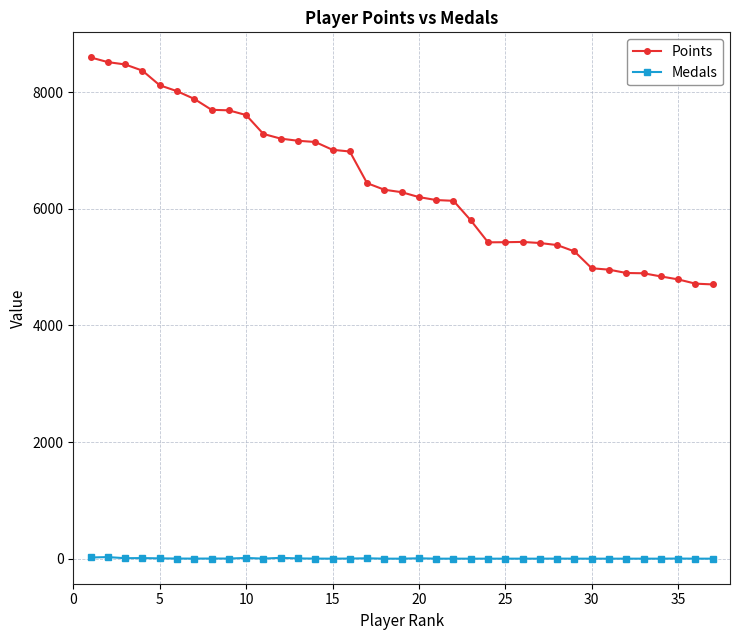

Rank the series by their maximum value, from highest to lowest.

Points, Medals